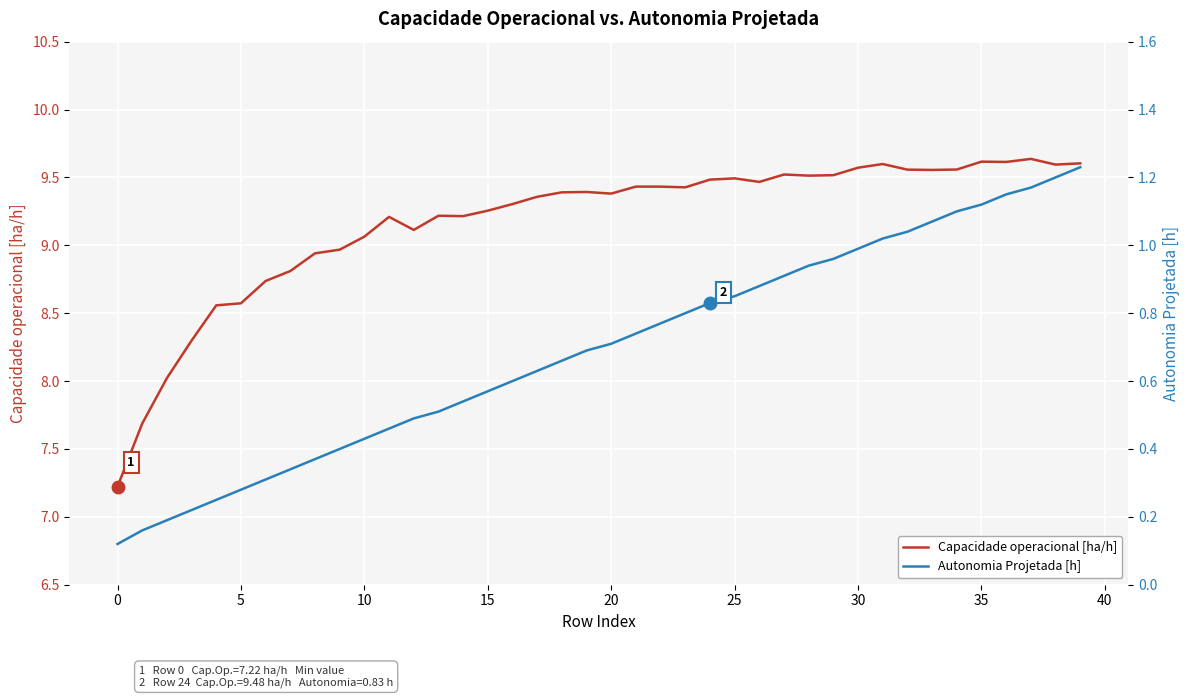

How many interior local peaks does the Capacidade operacional [ha/h] series have?

9